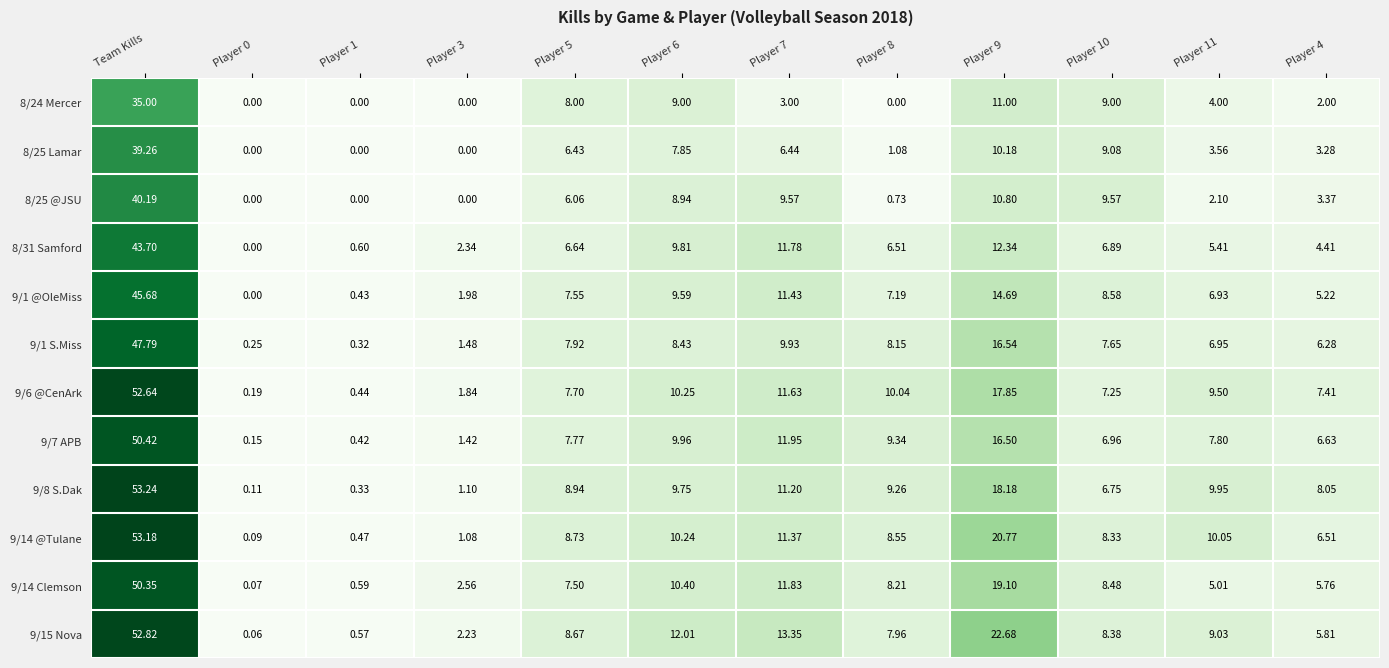

How many series are shown in this chart?

12